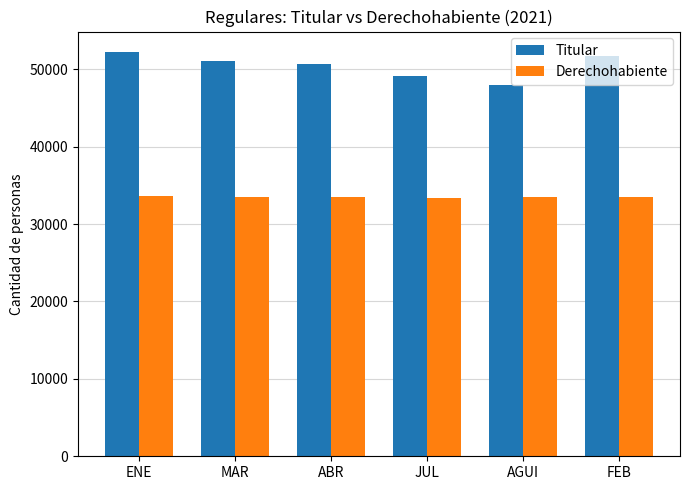

Read the Titular value at ENE.

52255